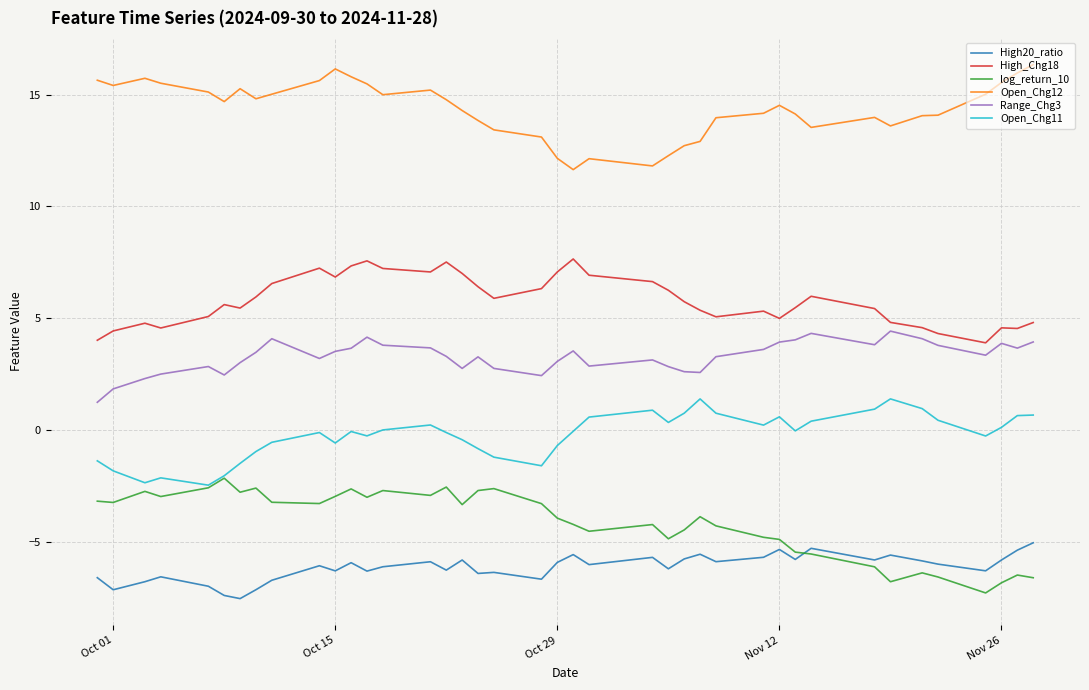

True or false: Open_Chg12 and High20_ratio intersect in this chart.

False